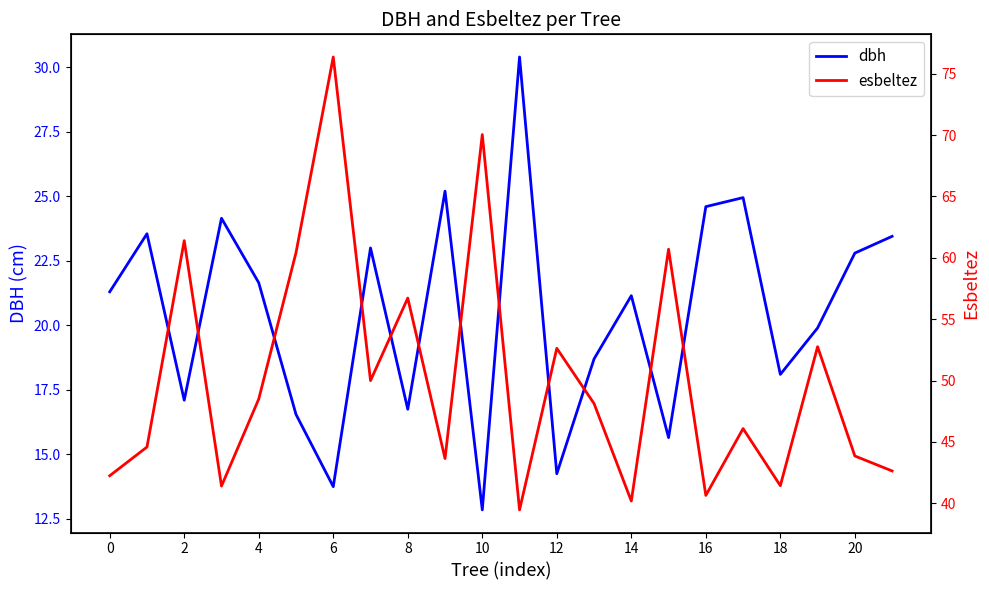

At which label is dbh closest to 21?

14